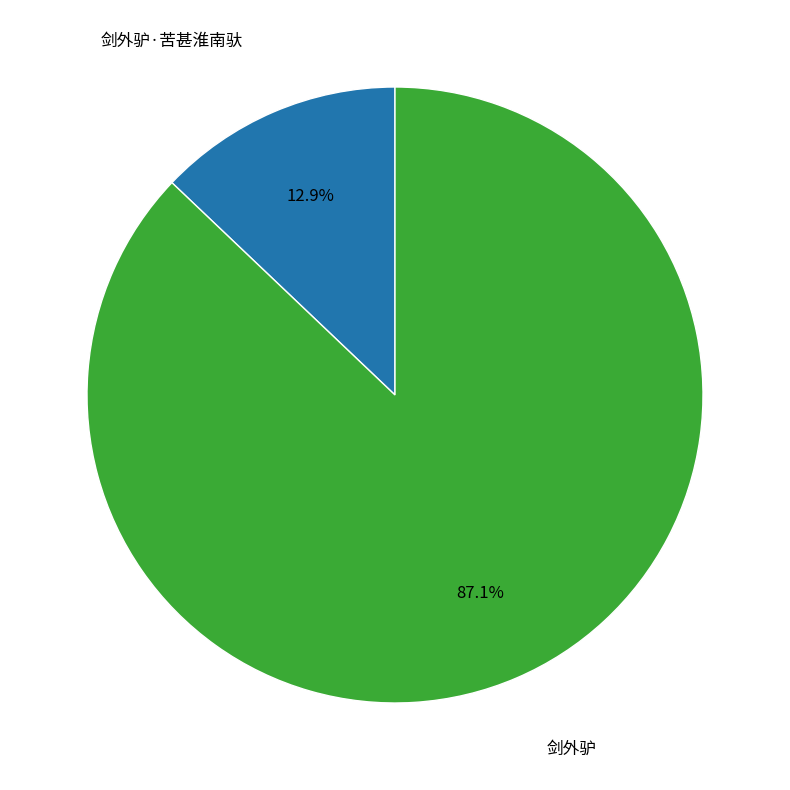

To the nearest percent, what is the average slice percentage?

50%